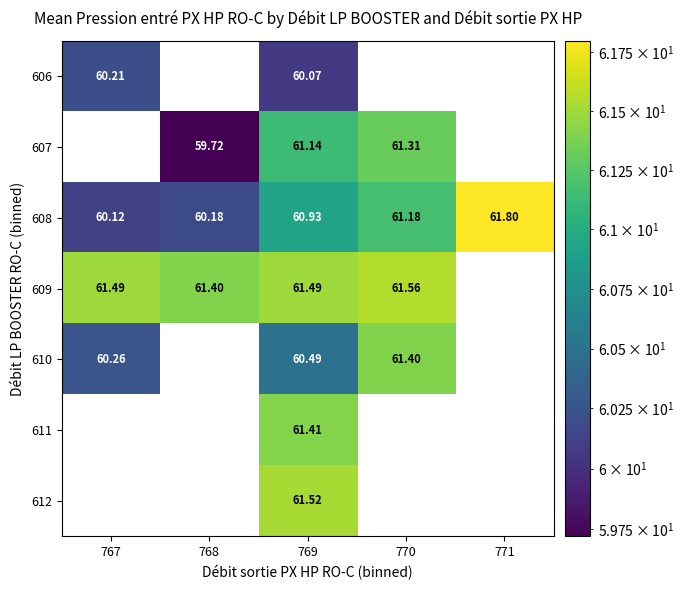

At how many categories does at least one series exceed 61?

5